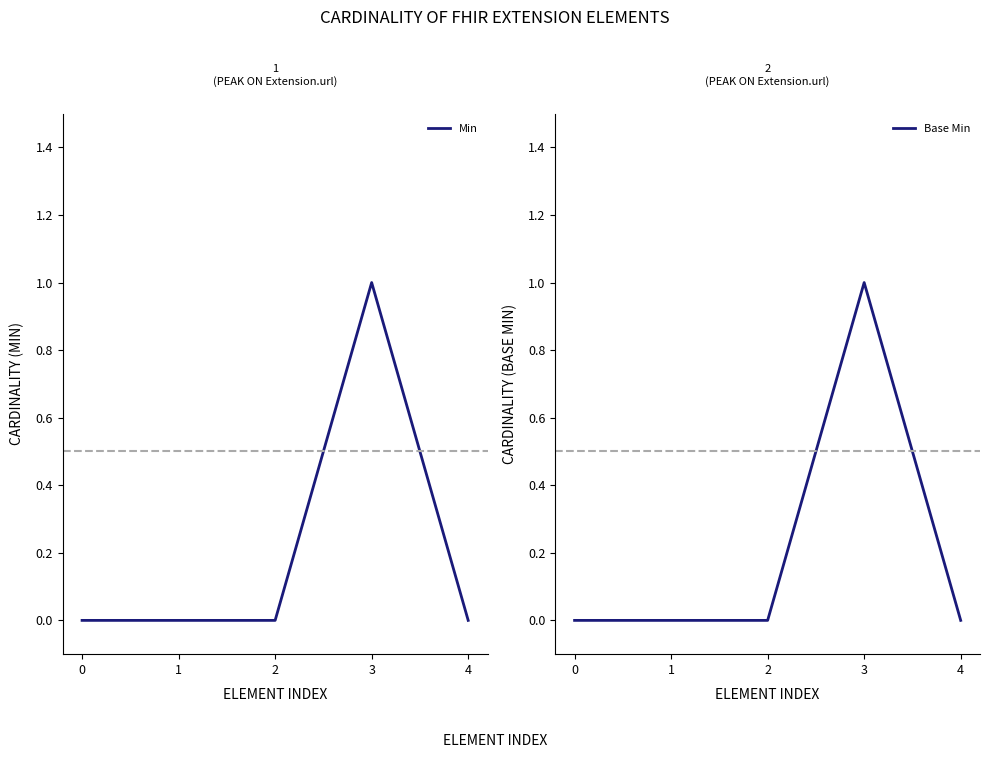

At how many categories does at least one series exceed 0?

1